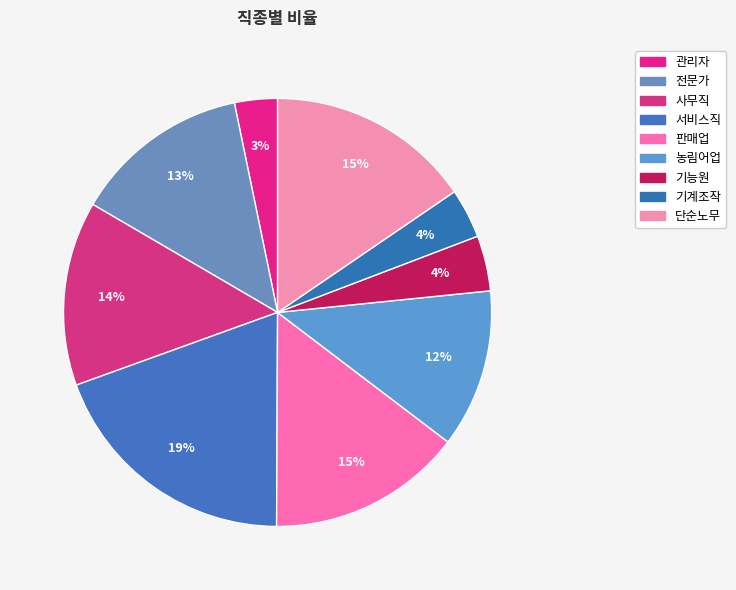

Is it true that 서비스직 is 28% of the pie?

False